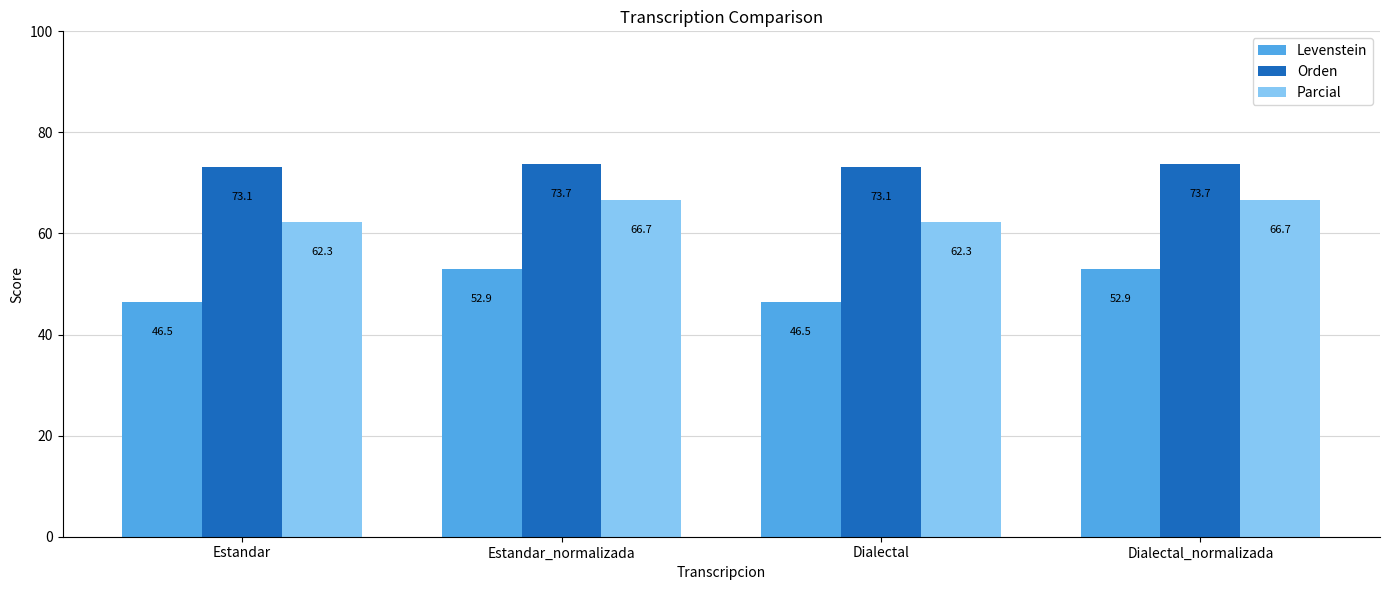

Count the number of data series in this chart.

3